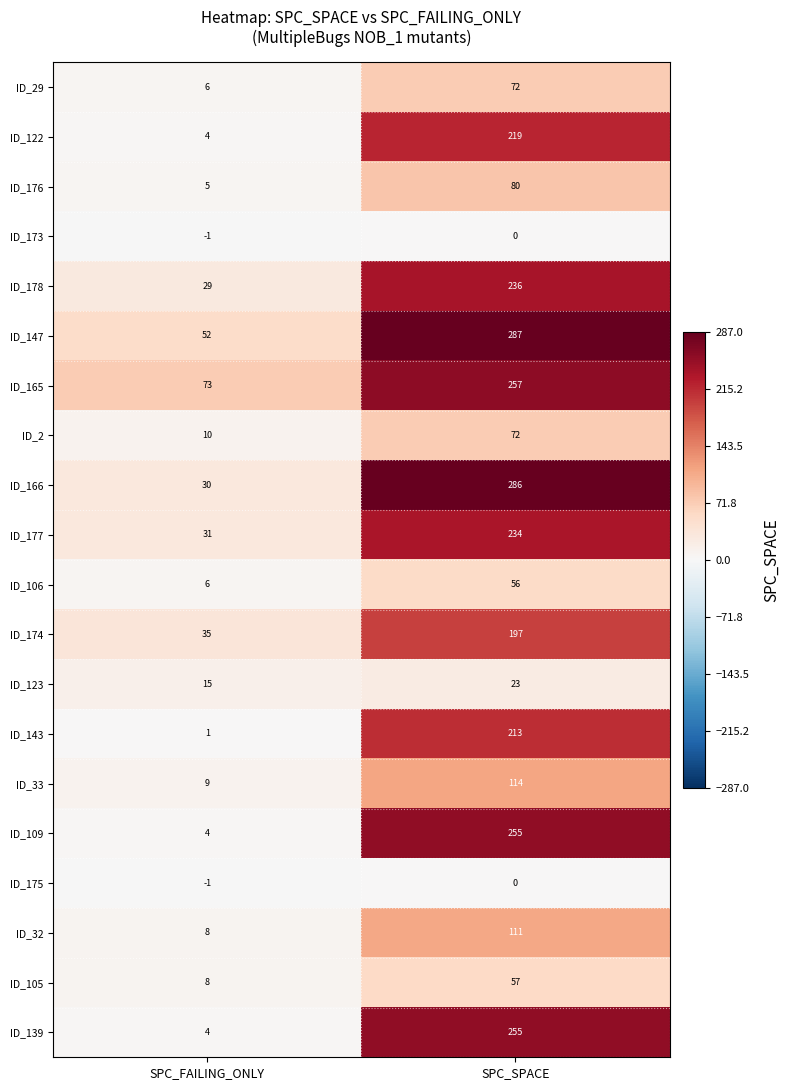

True or false: ID_109 has a value of 4 at SPC_FAILING_ONLY.

True